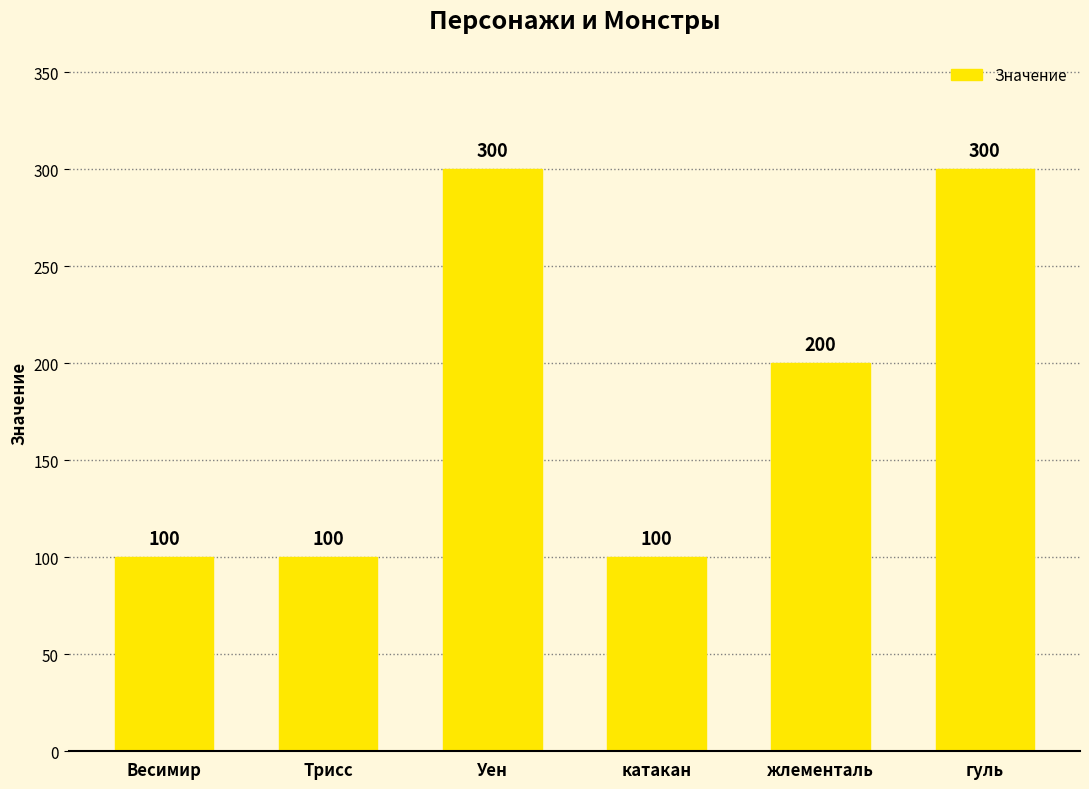

Reading left to right, transcribe all the data shown in this chart.

Весимир=100	Трисс=100	Уен=300	катакан=100	жлементаль=200	гуль=300